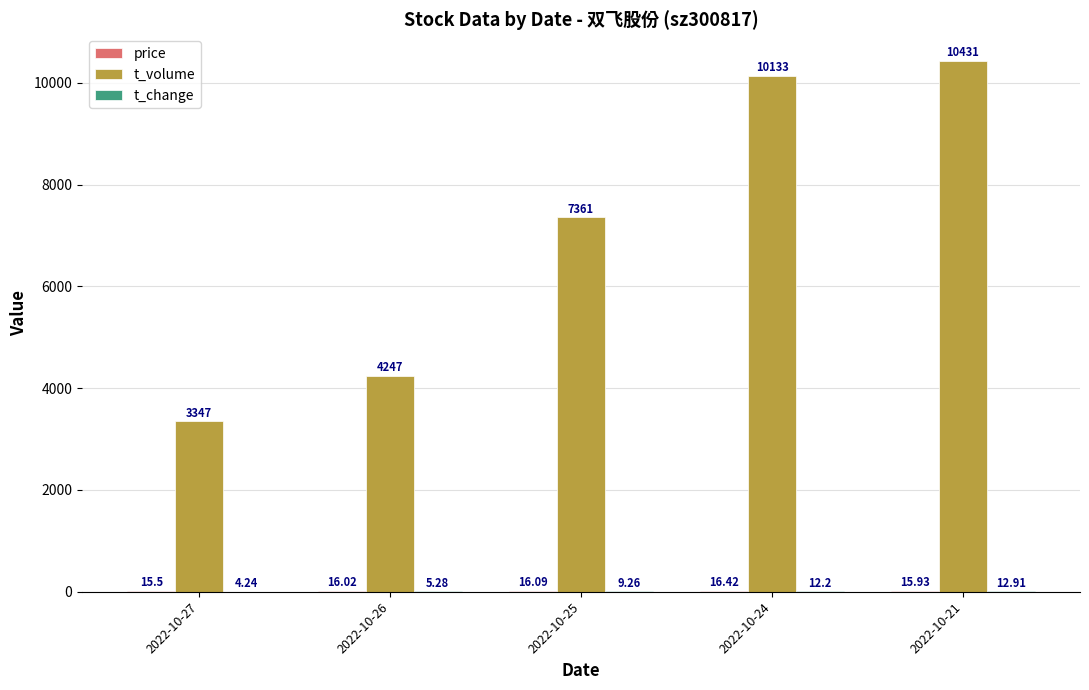

Between 2022-10-27 and 2022-10-26, which series saw the biggest shift?

t_volume